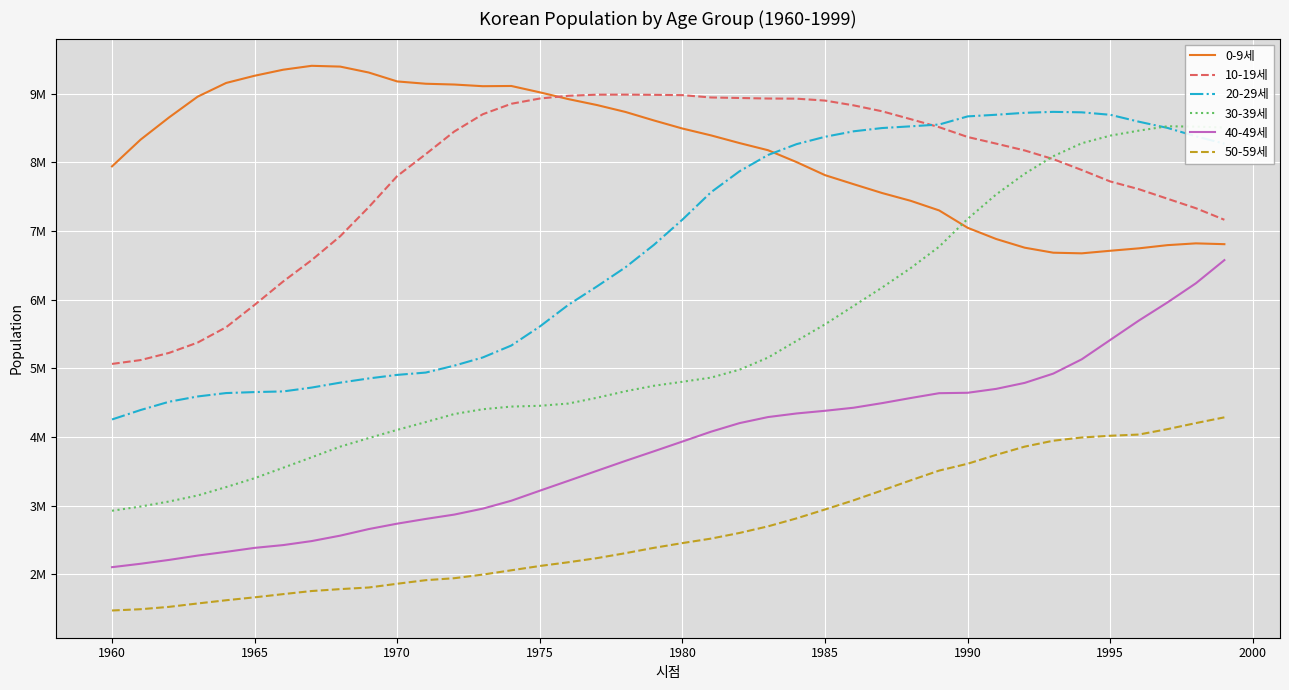

True or false: 50-59세 and 20-29세 cross at least once.

False